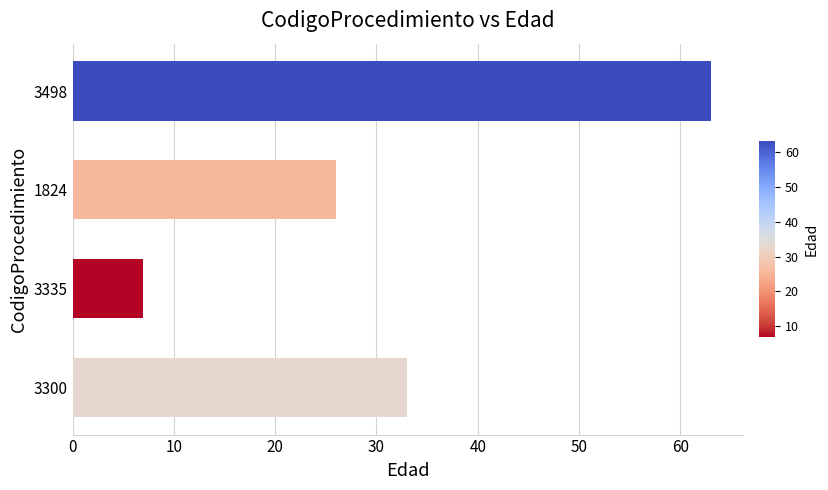

Is it true that the value at 3498 is 98?

False